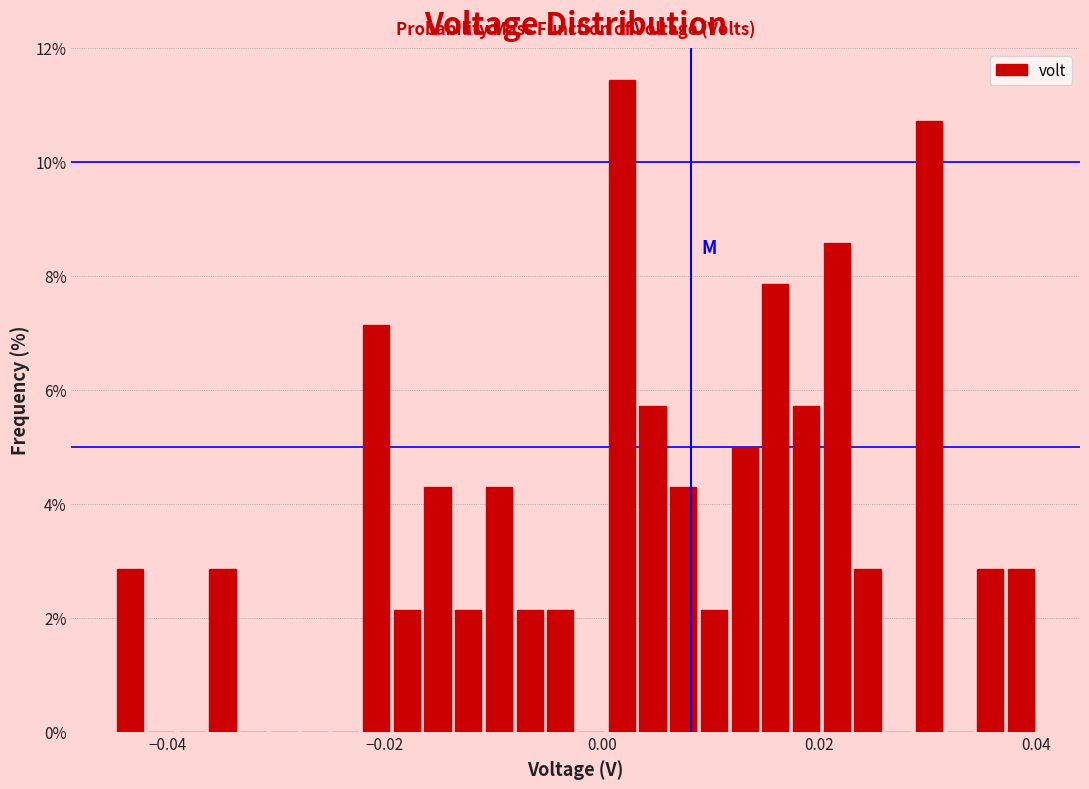

Around what value on the x-axis is the tallest bar? Give the approximate position of its centre, as read against the axis.

0.002